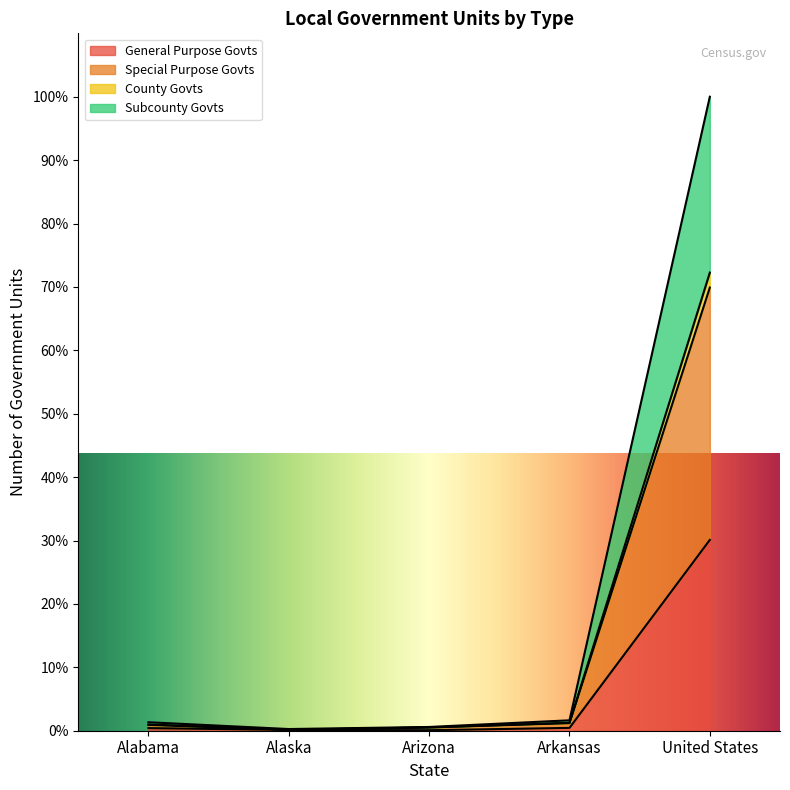

What position from the right is Arkansas?

2